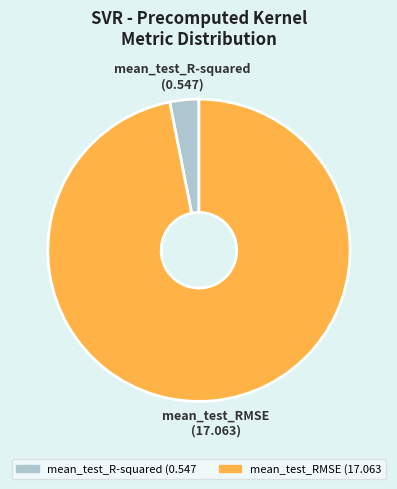

True or false: mean_test_R-squared accounts for 16% of the total.

False